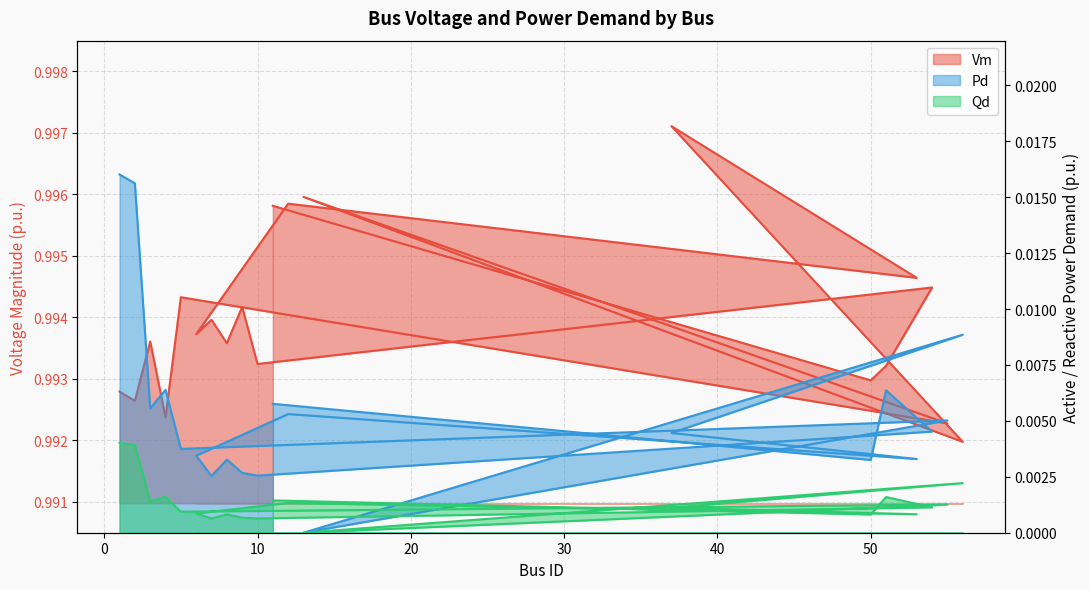

Which label corresponds to the smallest value in the chart?

Bus 13